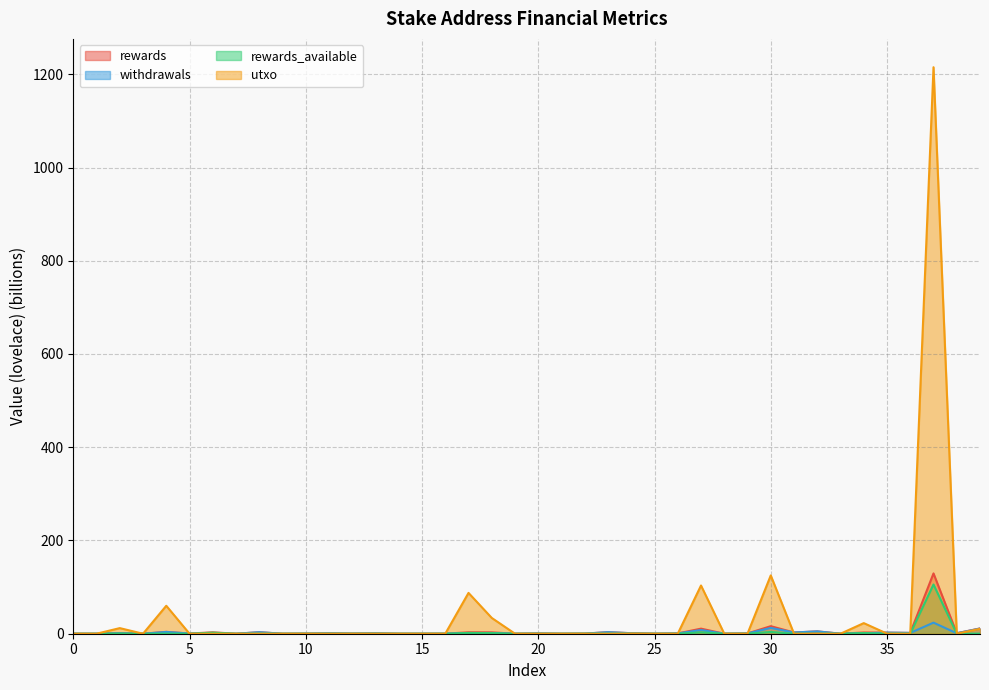

Where is the first local minimum for rewards_available?

3